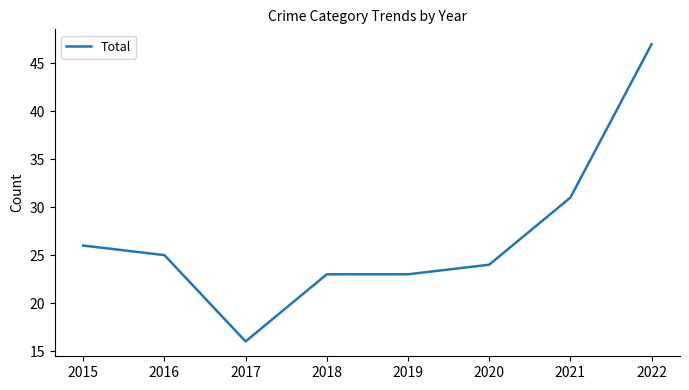

At which label does the data first exceed 25?

2015